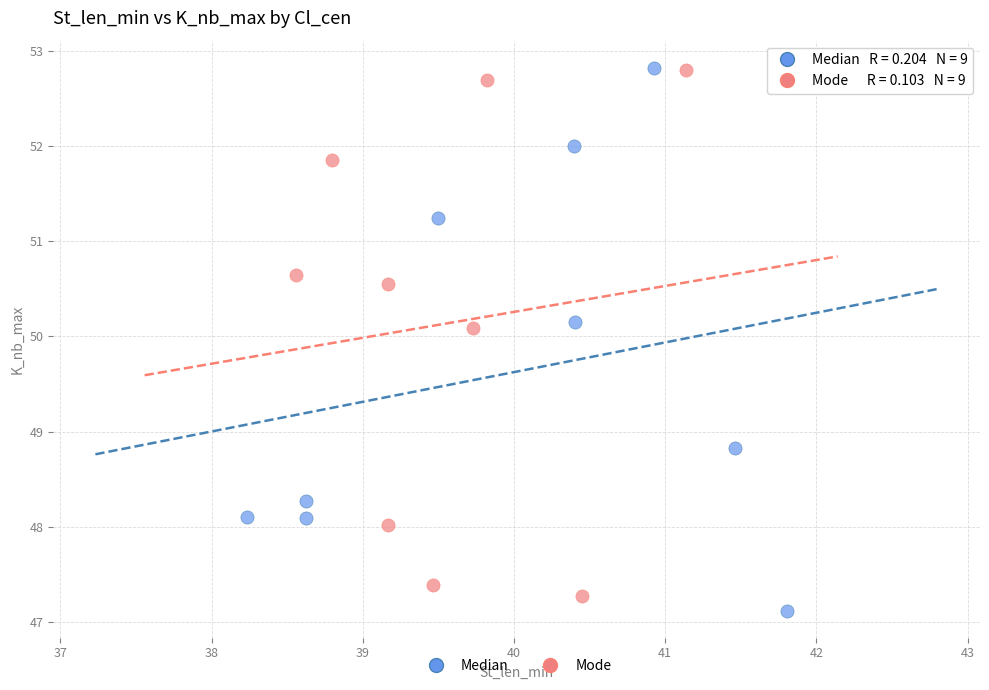

What are all the series names shown in the legend?

Median, Mode